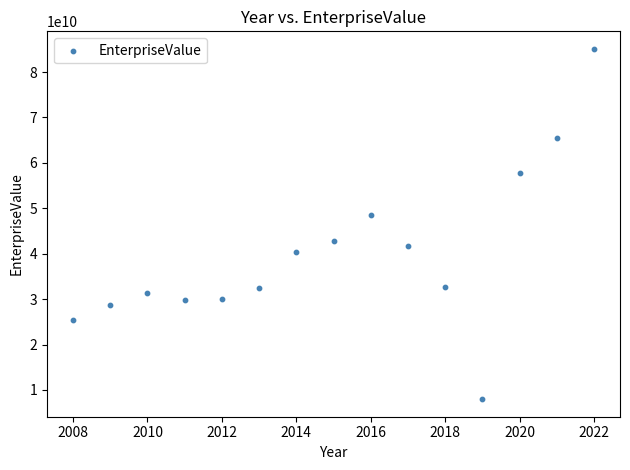

What Y value in the scatter plot is closest to 46534490000?

48583230000